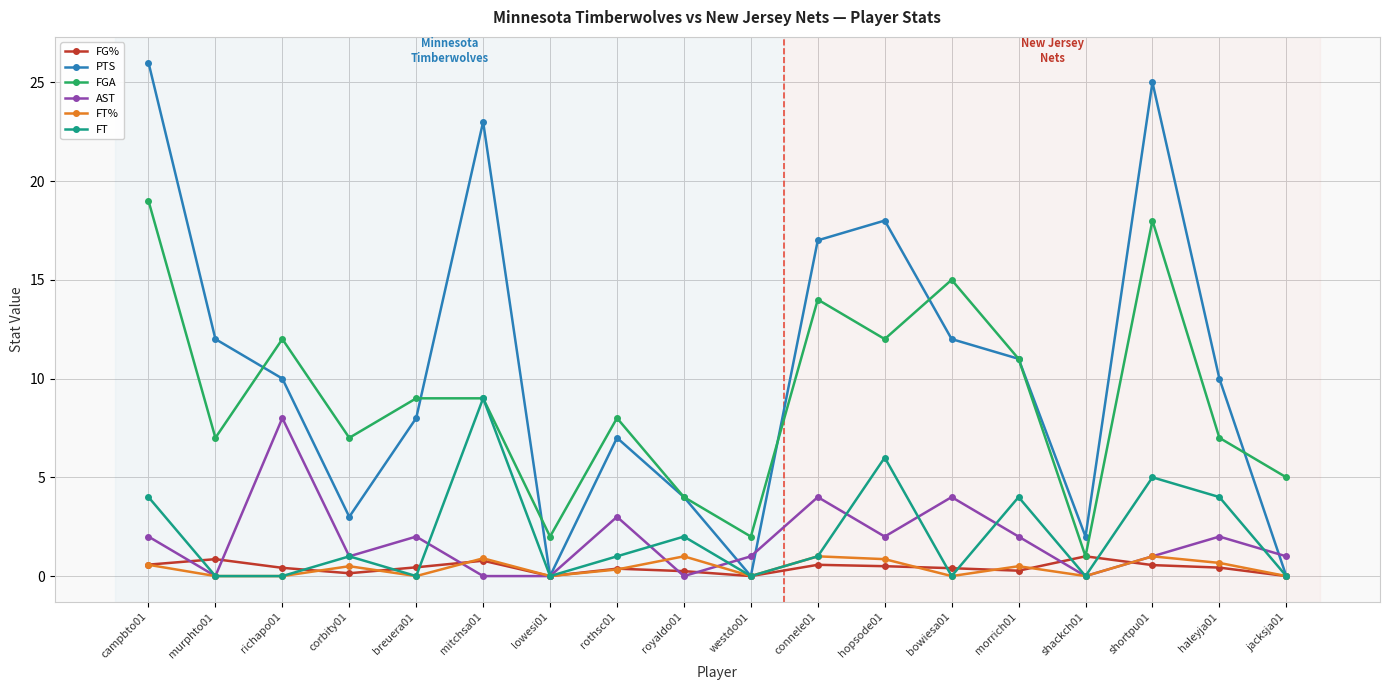

True or false: FG% has a value of 0.1 at corbity01.

True